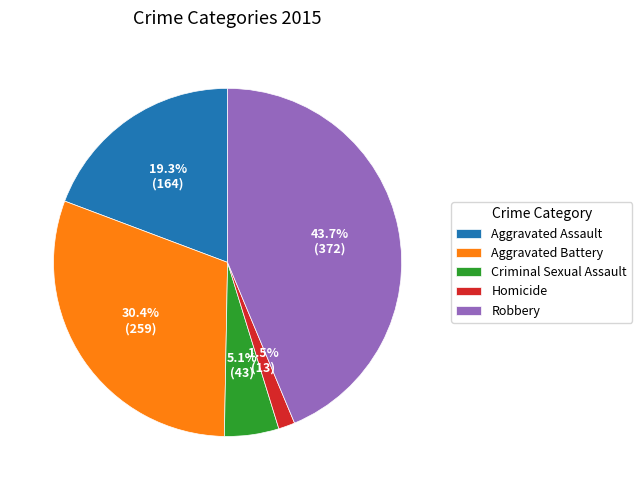

Does Robbery represent more than half of the total?

No